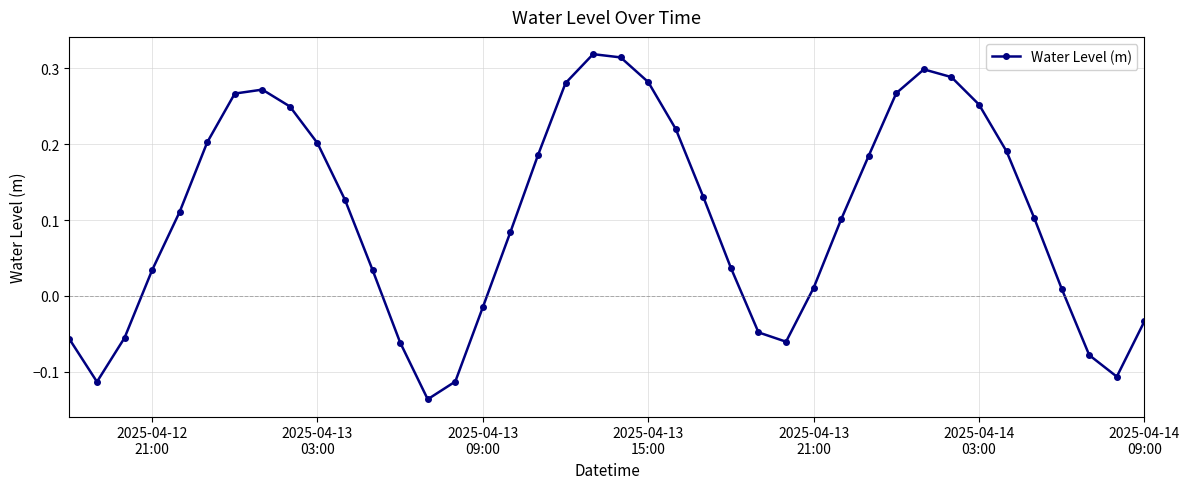

What is the difference between the maximum and minimum values?

0.5